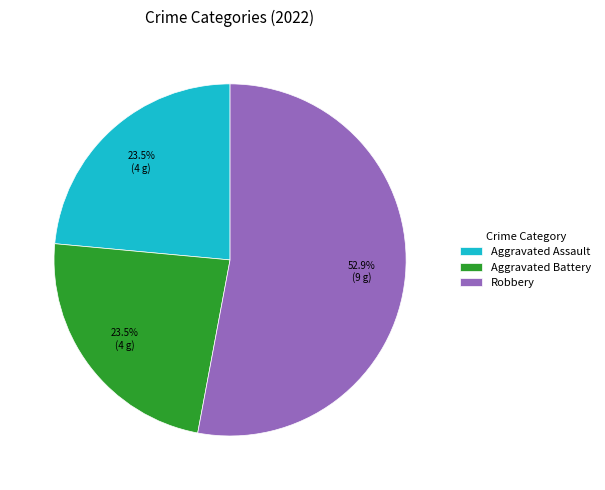

What is the largest slice in the pie chart?

Robbery